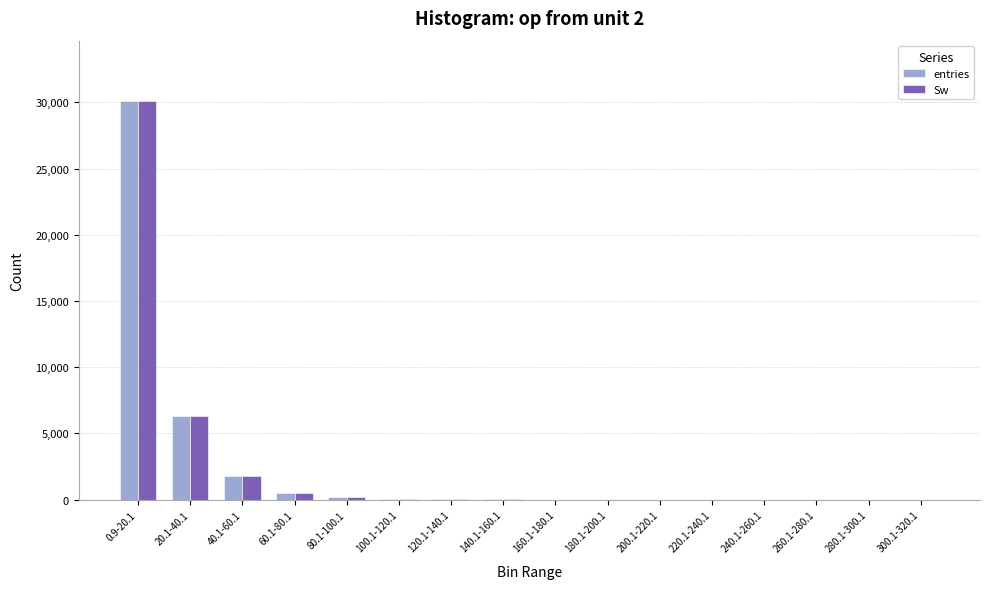

Where is Sw nearest to the value 15065?

20.1-40.1